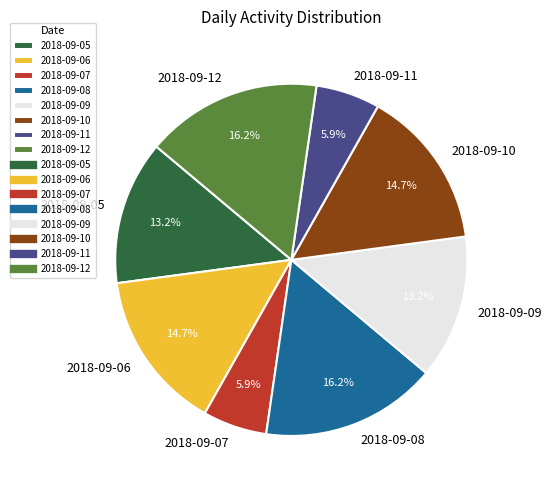

To the nearest percent, what is the average slice percentage?

12%